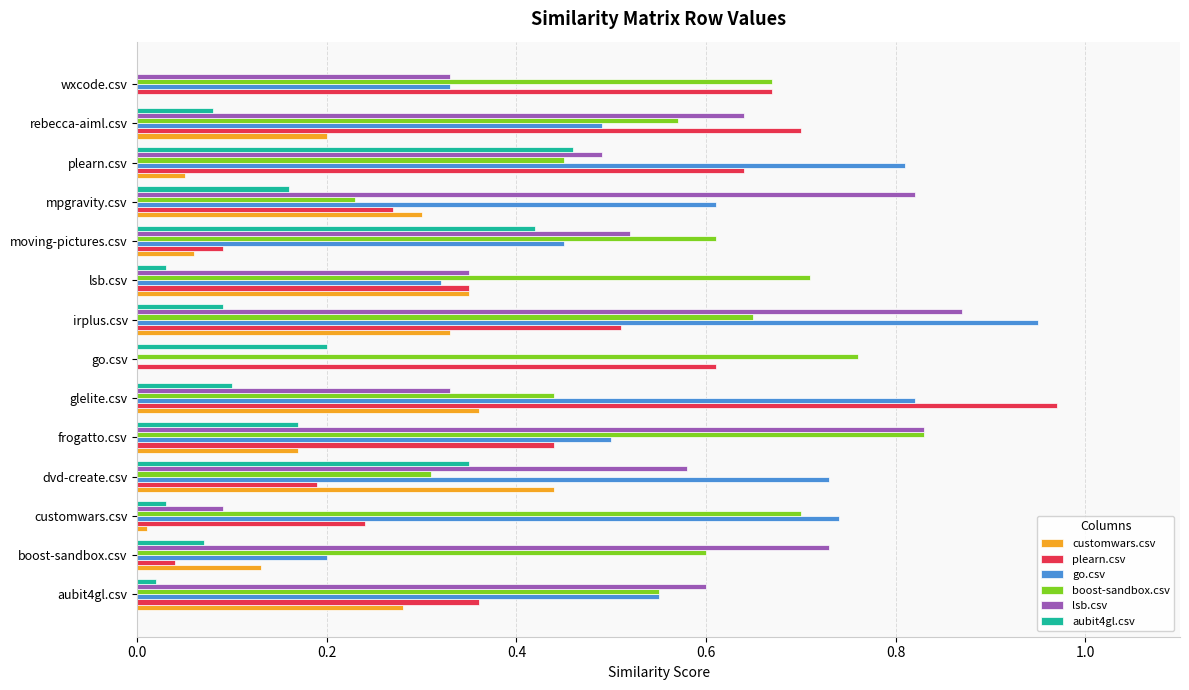

What is the total value across all series at mpgravity.csv?

2.4